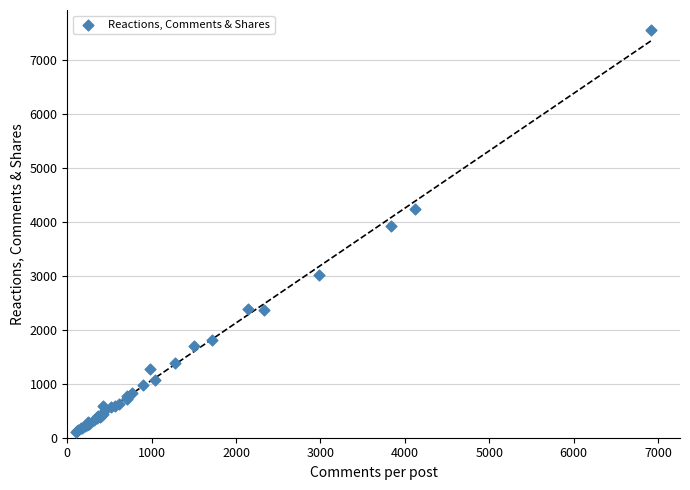

What Y value in the scatter plot is closest to 3830?

3922